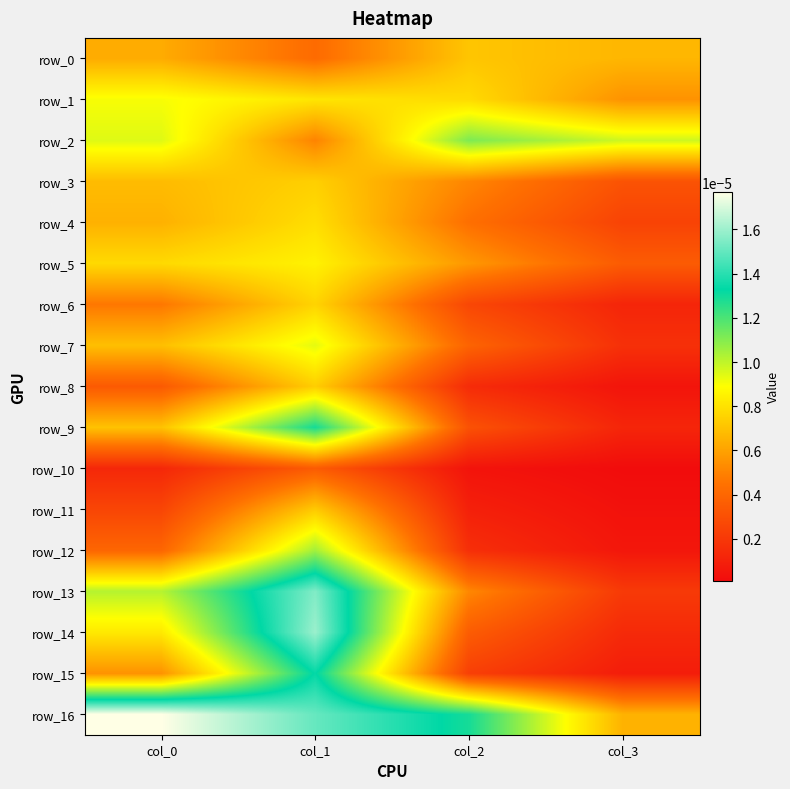

The value of row_4 at col_3 is 0.0. True or false?

True